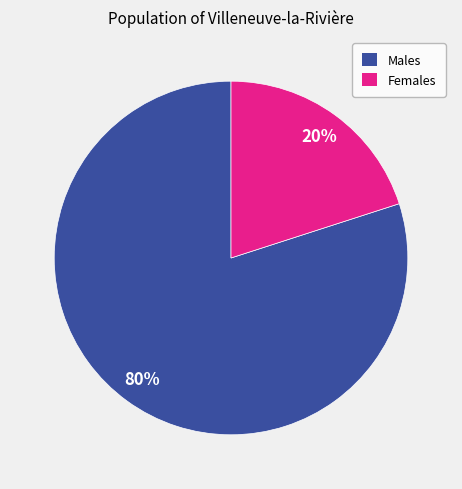

To the nearest percent, what is the average slice percentage?

50%